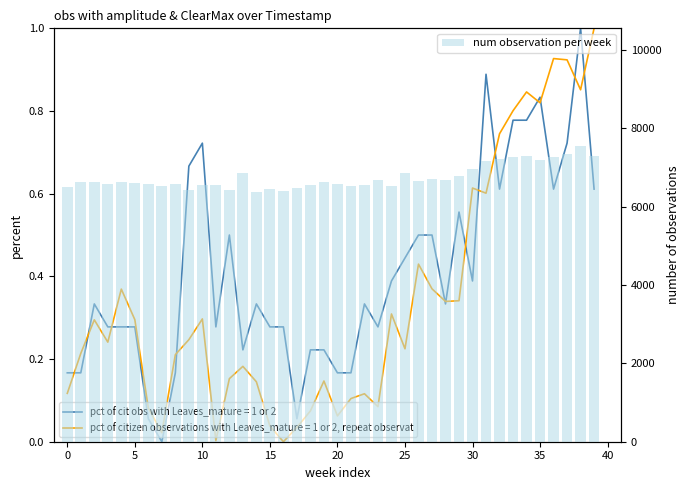

What is the change in value from 15 to 23?

+49.5